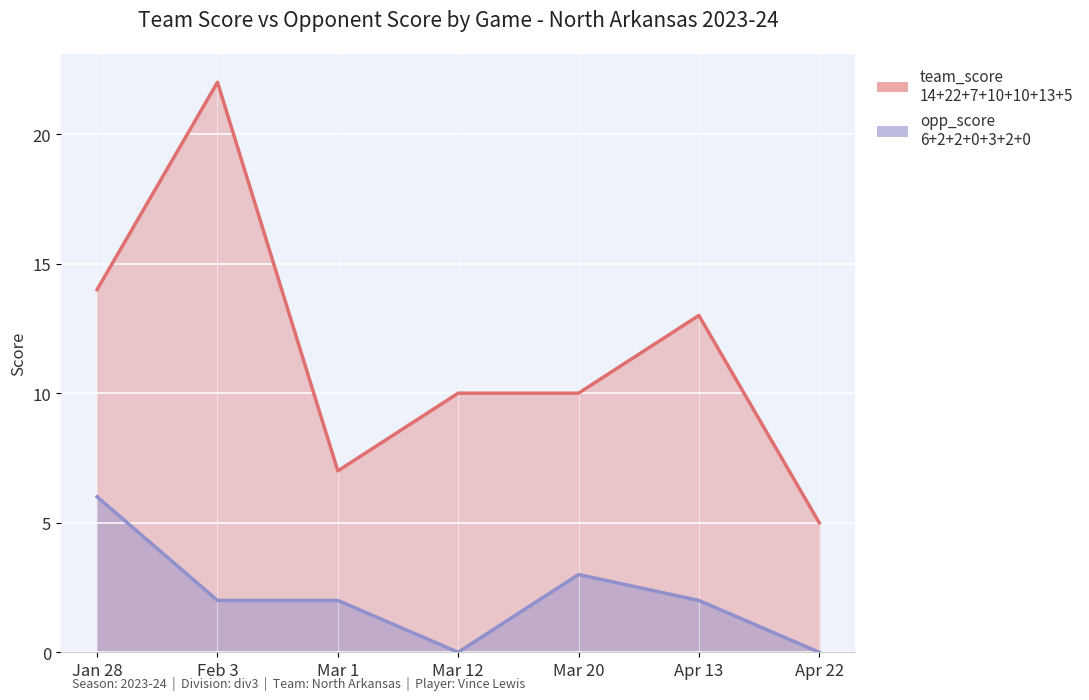

Is it true that team_score equals 16 at Mar 12?

False